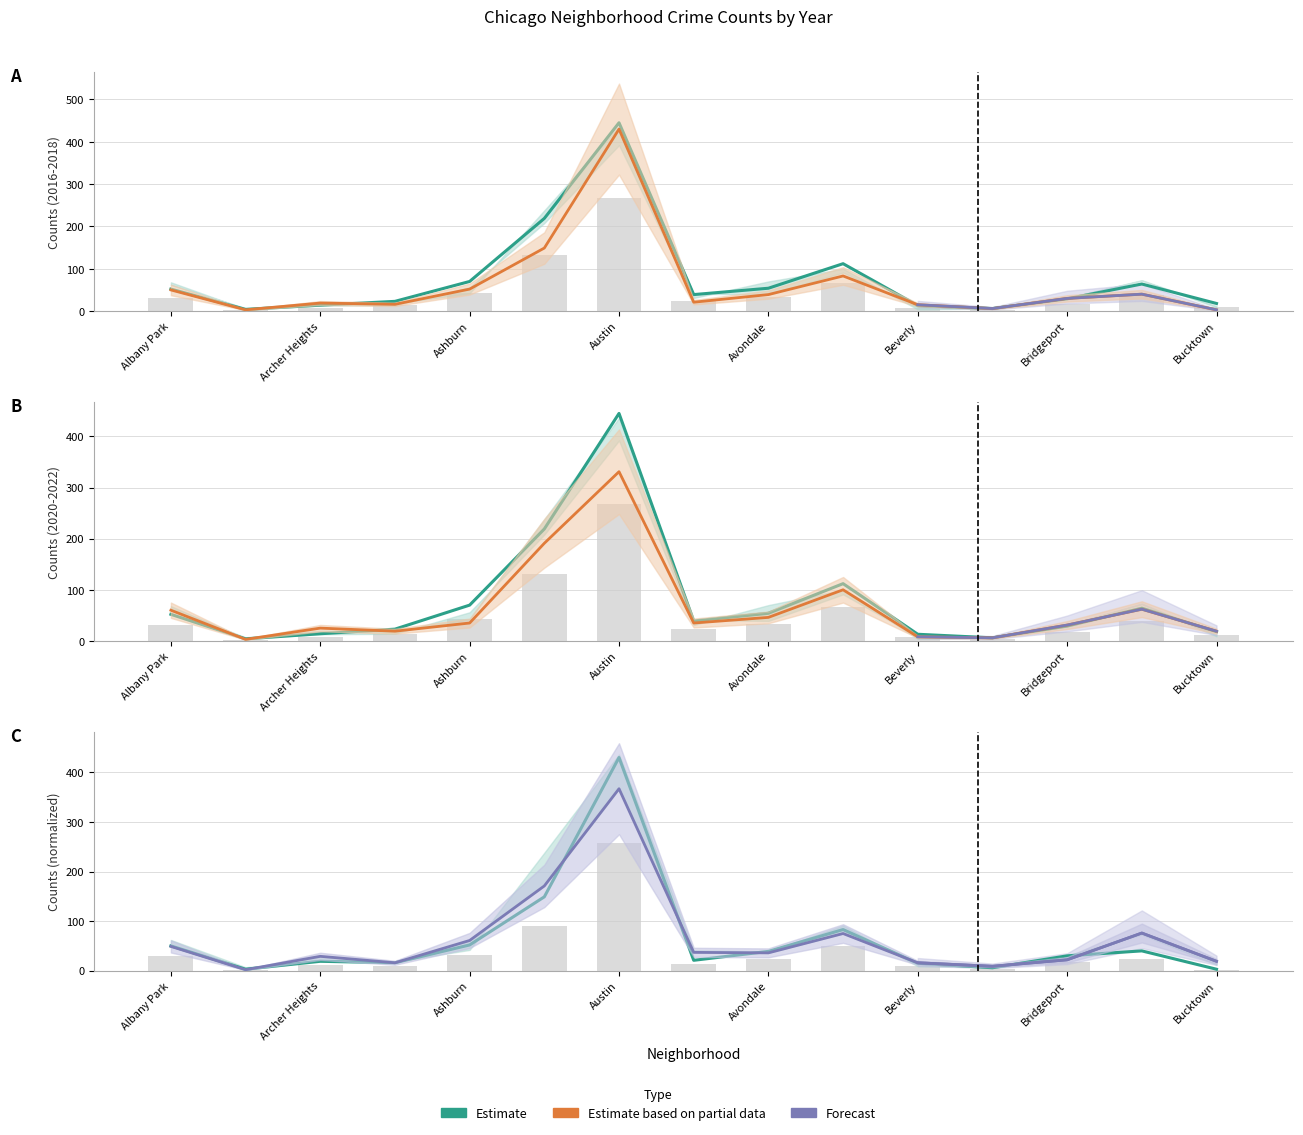

Which series has the largest total across all categories?

Estimate (2017)